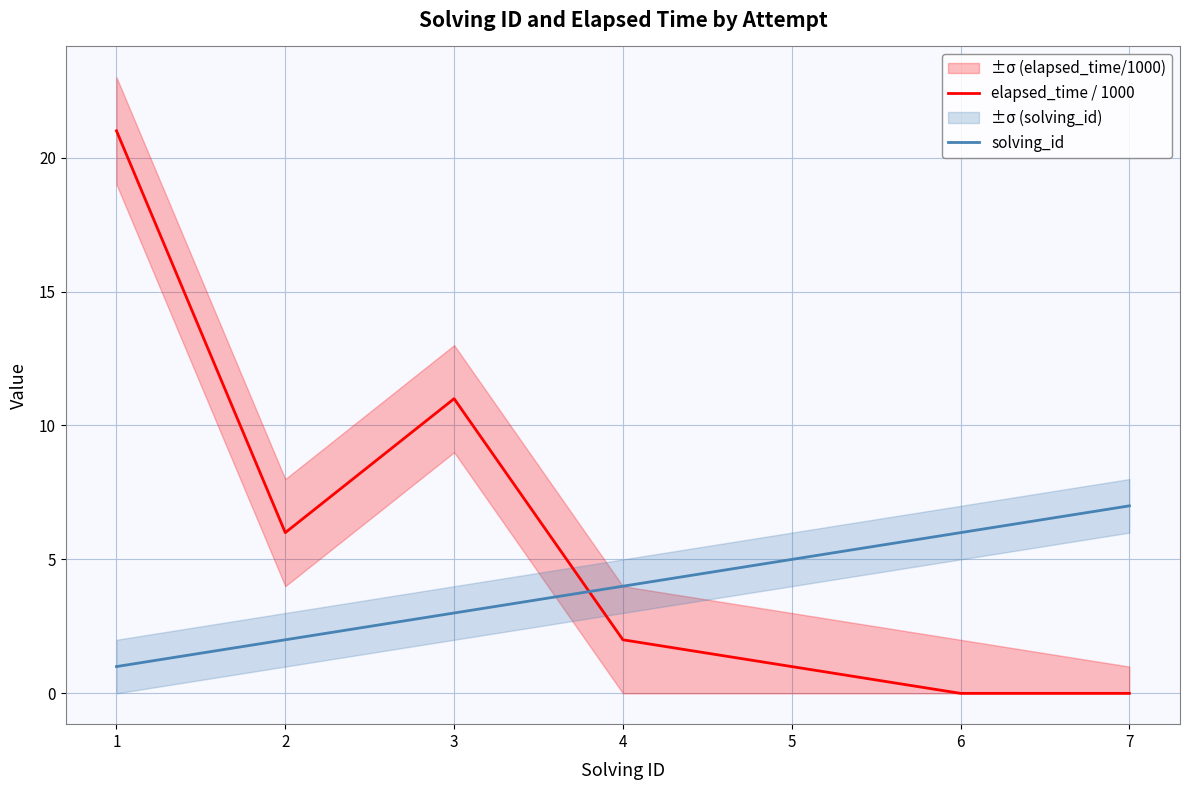

List the series in order of their overall mean, highest first.

elapsed_time / 1000, solving_id